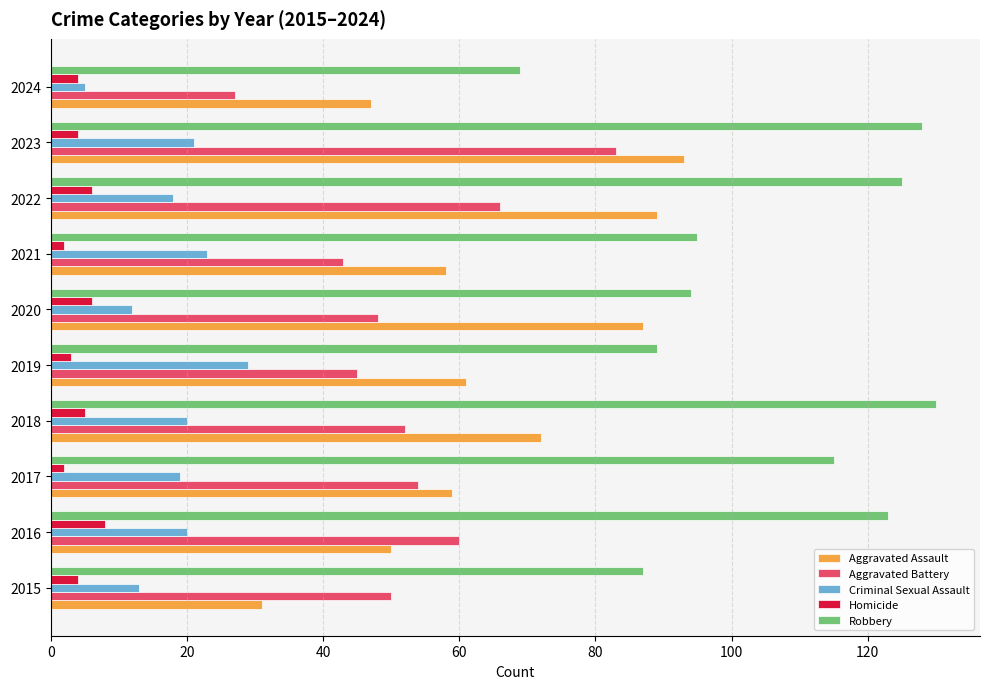

True or false: Criminal Sexual Assault has a value of 21 at 2020.

False